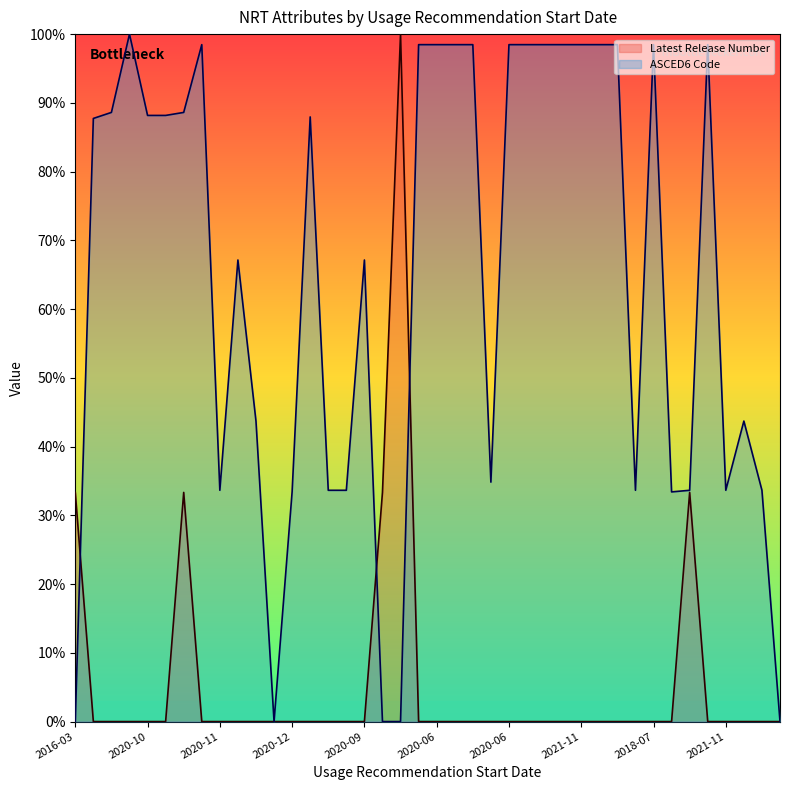

Reading left to right, what are all the values shown in this chart?

Latest Release Number (line): 33.3	0.0	0.0	0.0	0.0	0.0	33.3	0.0	0.0	0.0	0.0	0.0	0.0	0.0	0.0	0.0	0.0	33.3	100.0	0.0	0.0	0.0	0.0	0.0	0.0	0.0	0.0	0.0	0.0	0.0	0.0	0.0	0.0	0.0	33.3	0.0	0.0	0.0	0.0	0.0
ASCED6 Code (line): 0.0	87.7	88.6	100.0	88.2	88.2	88.6	98.5	33.6	67.1	43.7	0.0	33.4	88.0	33.6	33.6	67.1	0.0	0.0	98.5	98.5	98.5	98.5	34.8	98.5	98.5	98.5	98.5	98.5	98.5	98.5	33.6	98.5	33.4	33.6	98.5	33.6	43.7	33.6	0.0